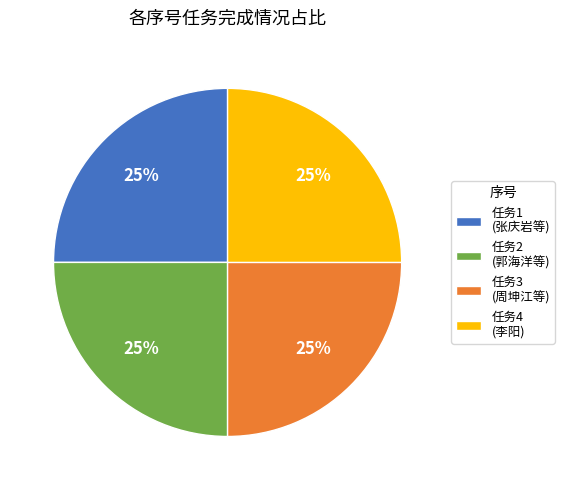

What is the ratio of the value at 任务4 (李阳) to the value at 任务1 (张庆岩等)?

1.0